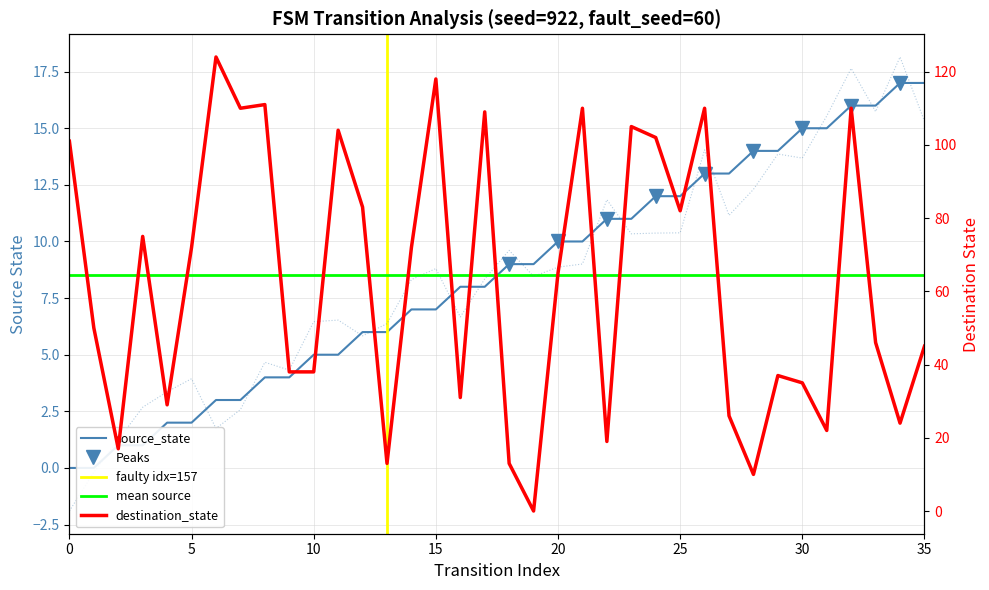

What is the average value of the source_state series?

8